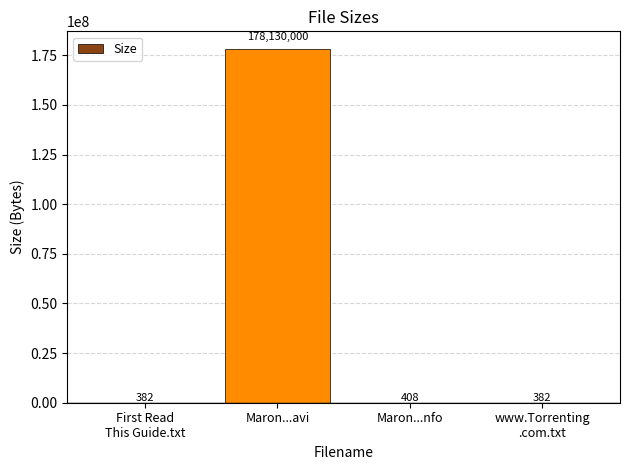

Reading right to left, extract all data points from this chart.

www.Torrenting
.com.txt=382	Maron...nfo=408	Maron...avi=178130000	First Read
This Guide.txt=382